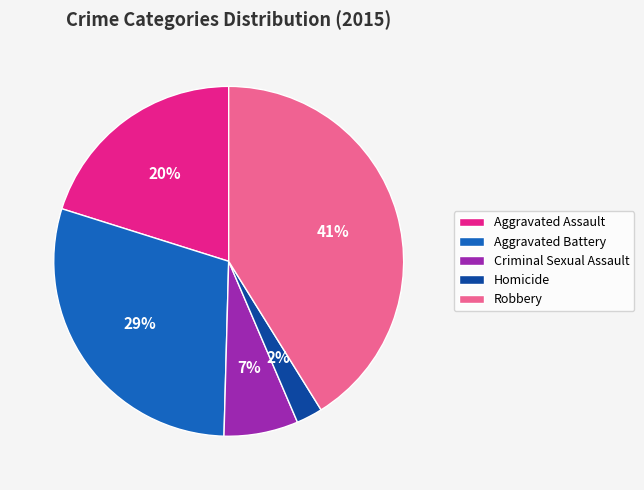

What is the largest slice in the pie chart?

Robbery